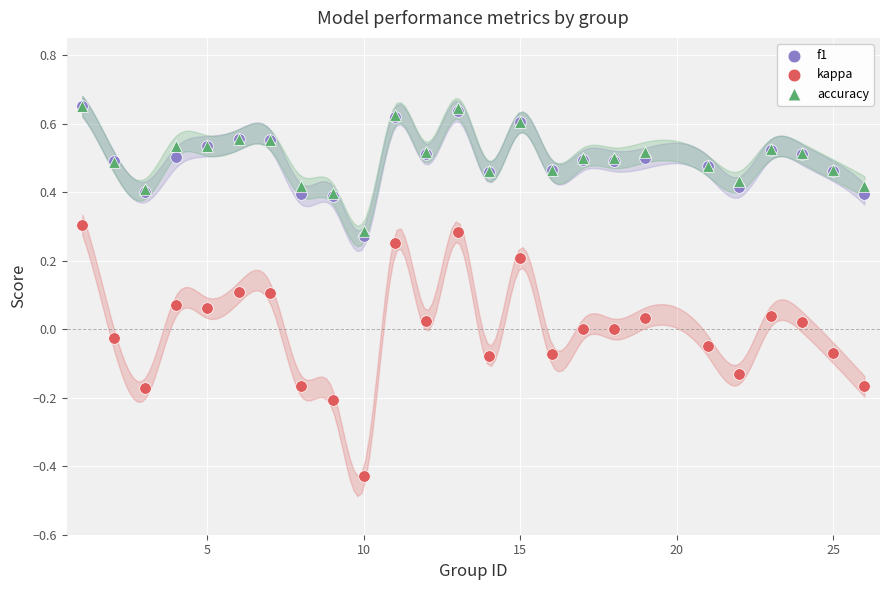

What are all the series names shown in the legend?

f1, kappa, accuracy